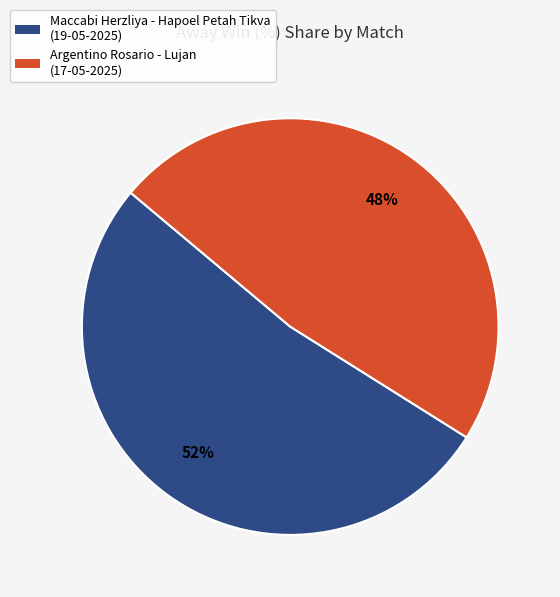

How many slices are in this pie chart?

2